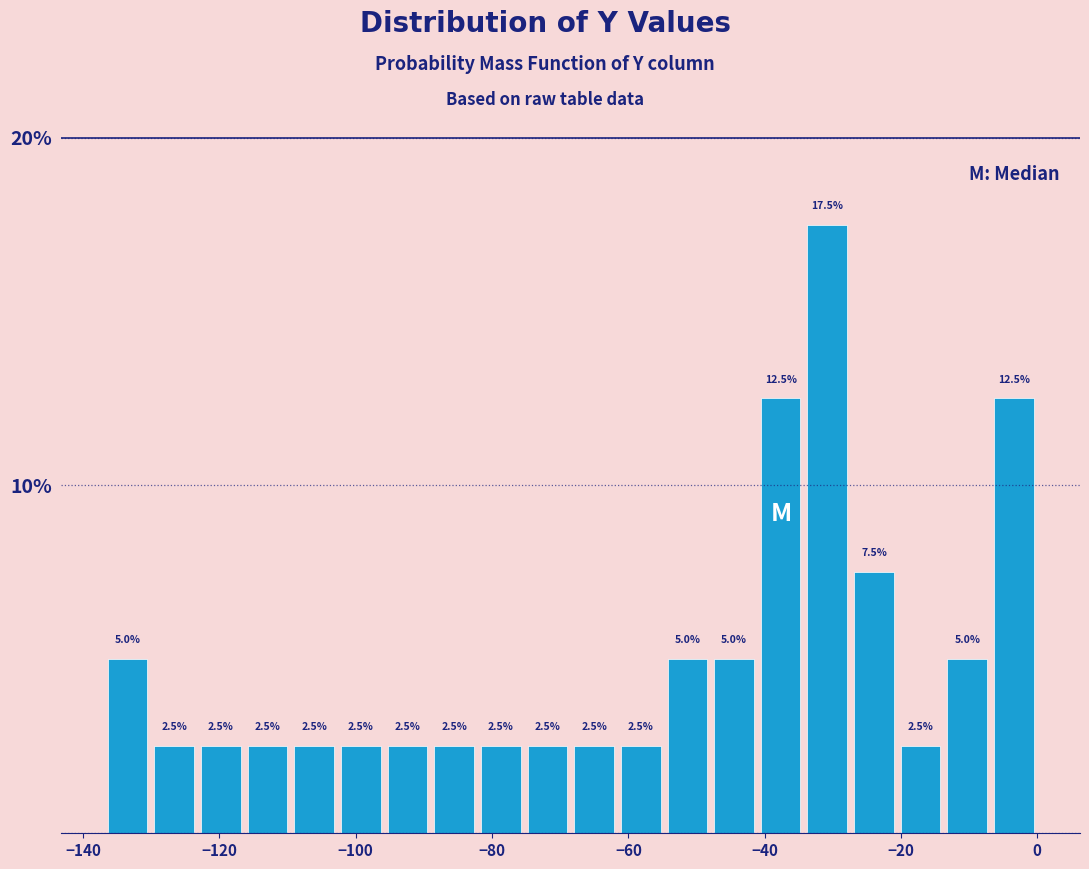

Around what value on the x-axis is the tallest bar? Give the approximate position of its centre, as read against the axis.

-30